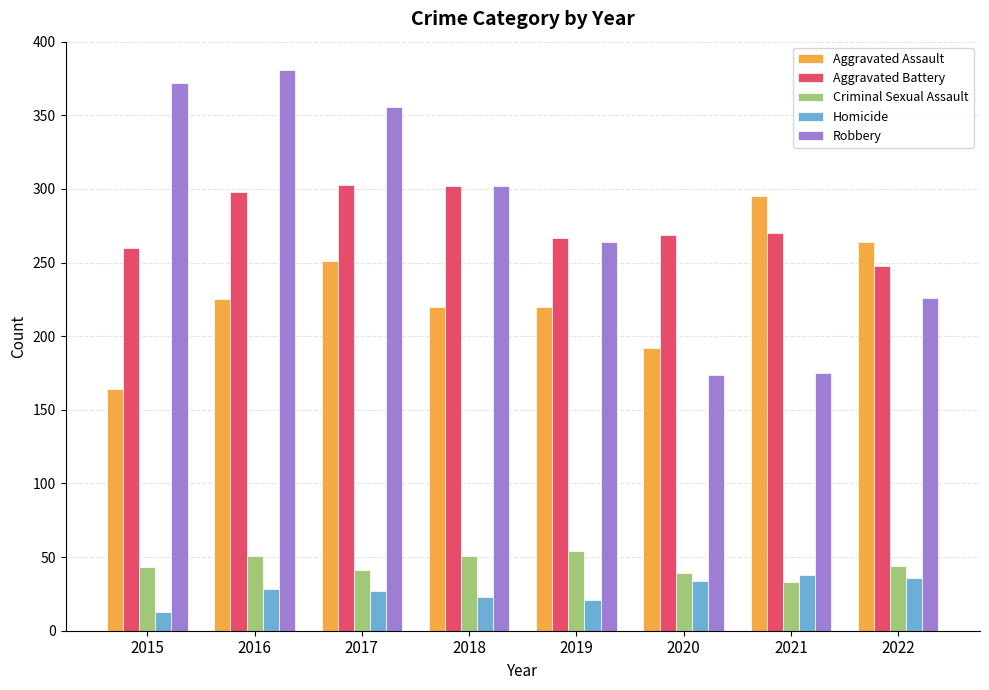

How many bars are there in each group?

5